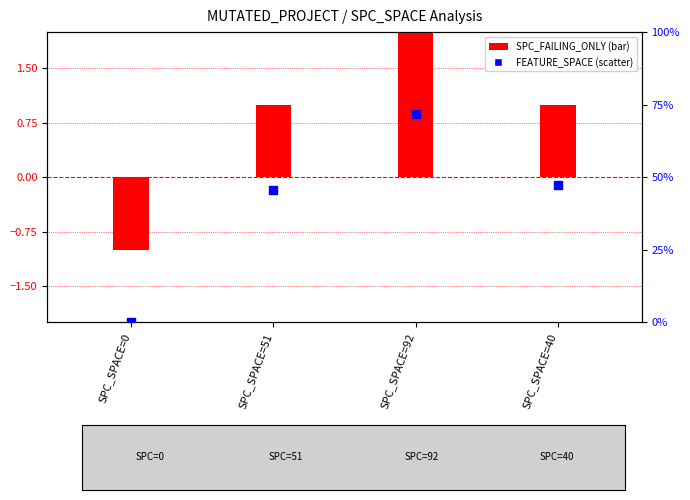

What are all the series names shown in the legend?

SPC_FAILING_ONLY, FEATURE_SPACE